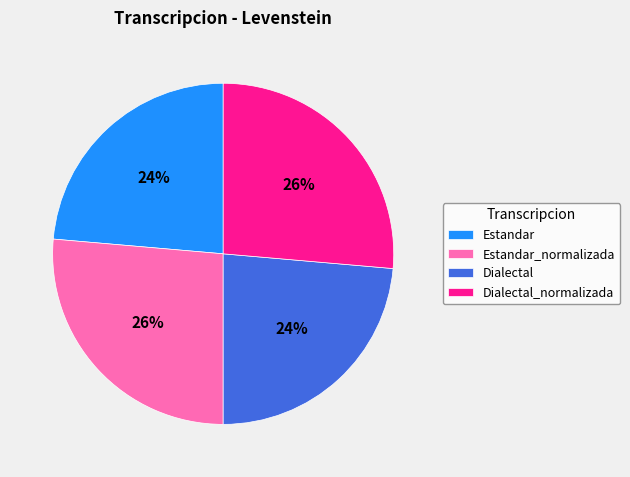

Does any single category account for the majority?

No